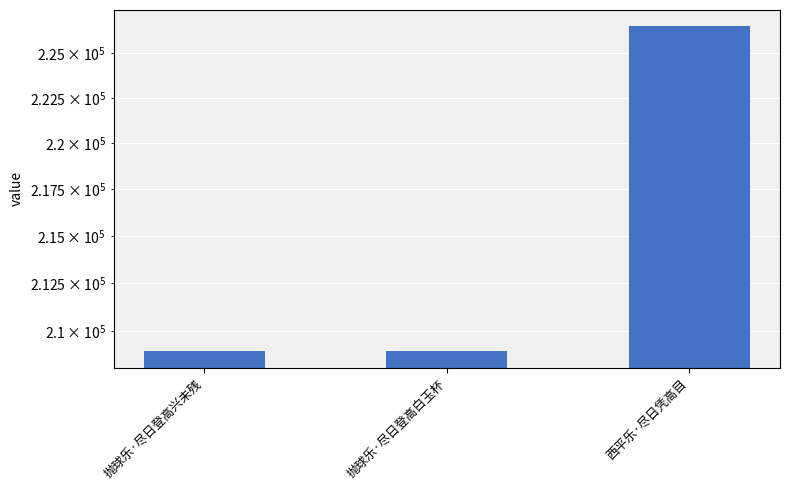

What position from the left is 抛球乐·尽日登高白玉杯?

2